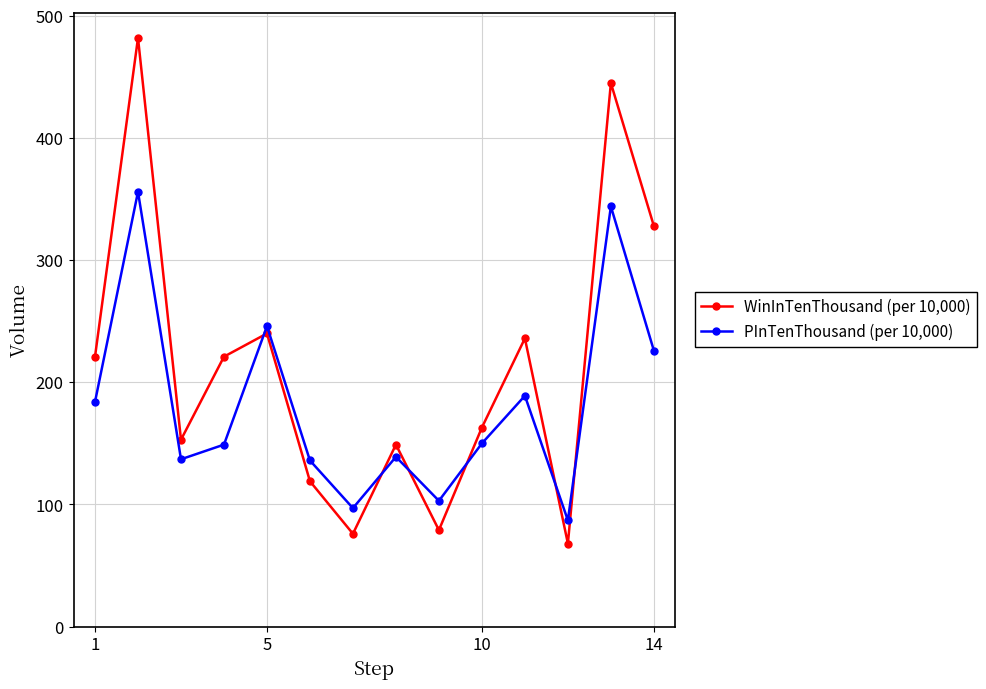

What is the value of the PInTenThousand (per 10,000) point at the 1st from the left?

184